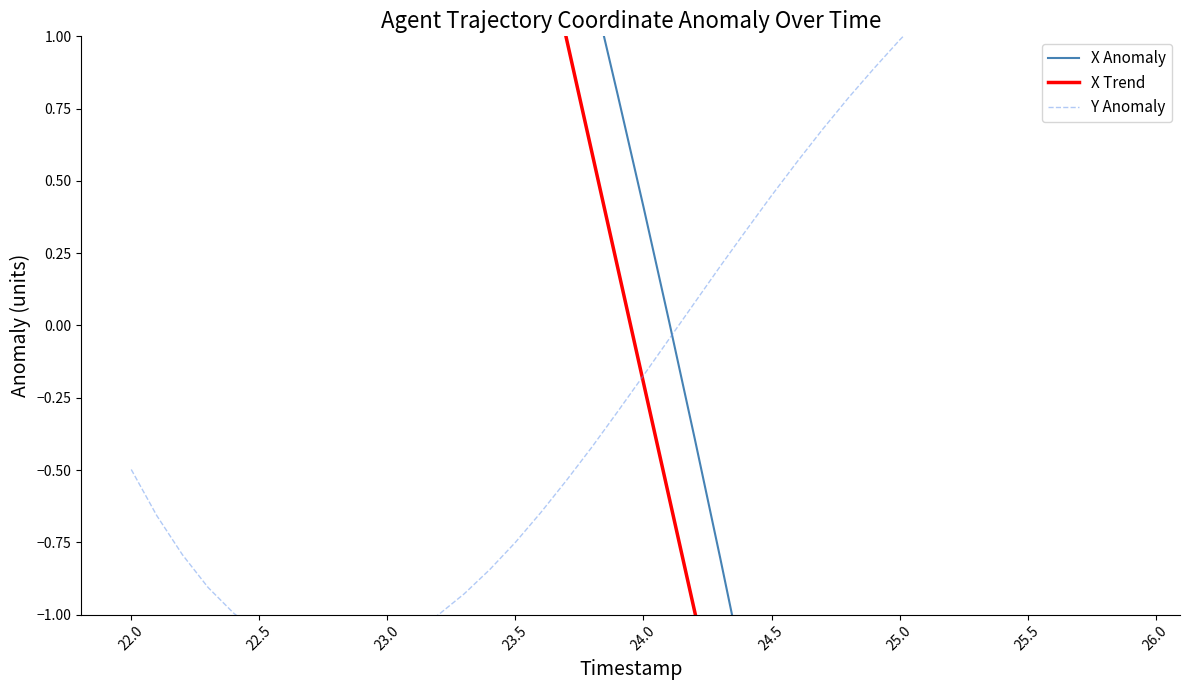

Is the value of Y Anomaly at 21.5 greater than the value of X Anomaly at 36?

Yes